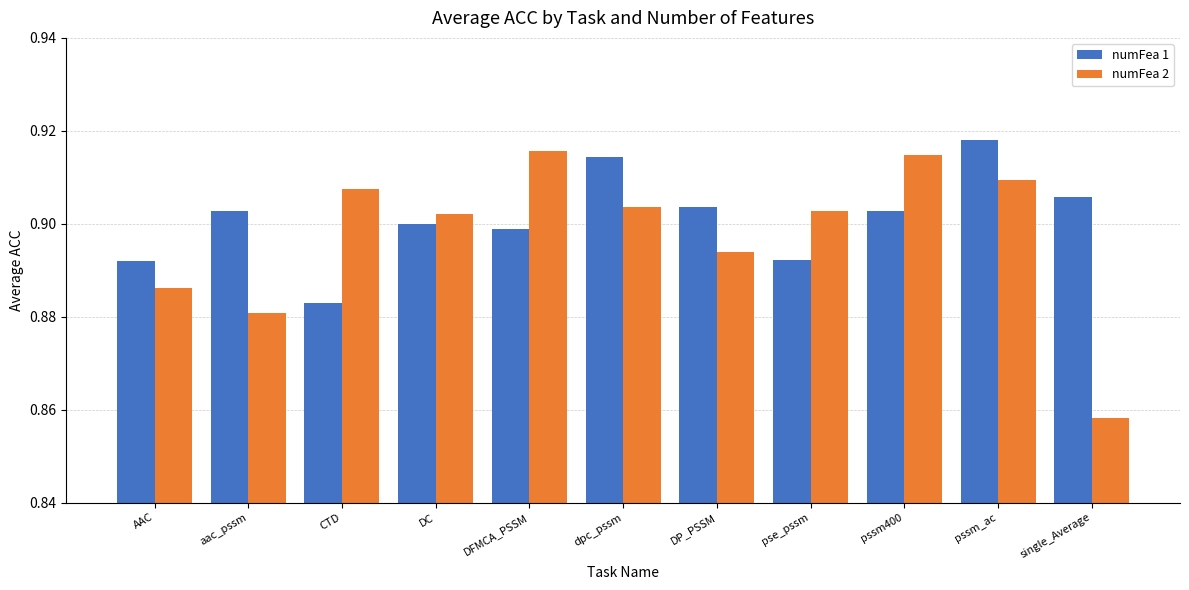

What is the label of the 1st bar from the left?

AAC